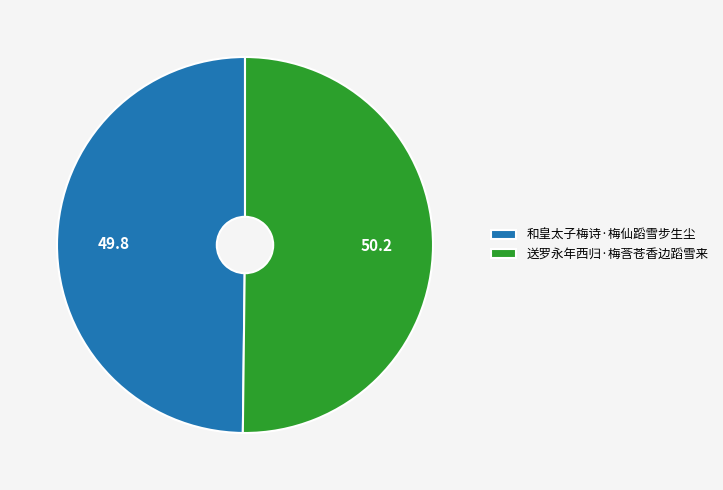

What is the ratio of the value at 送罗永年西归·梅莟苍香边蹈雪来 to the value at 和皇太子梅诗·梅仙蹈雪步生尘?

1.0